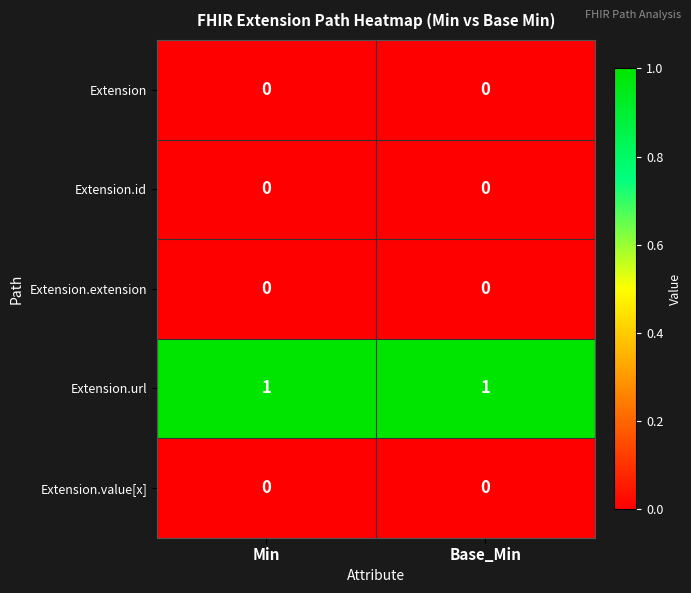

Is it true that Extension.url equals 2 at Min?

False